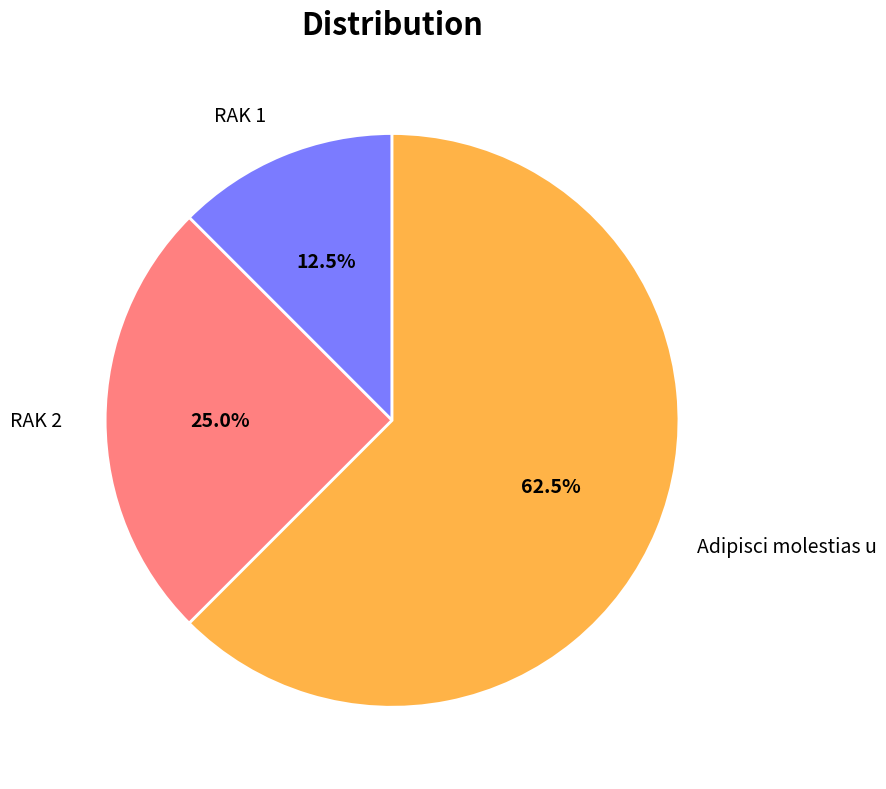

What is the total percentage of RAK 1 and Adipisci molestias u?

75.0%